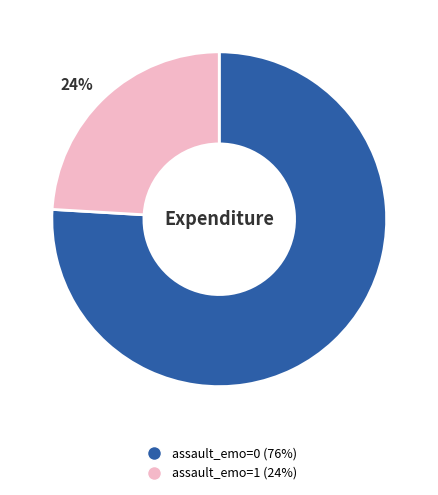

Count the number of slices in the pie.

2